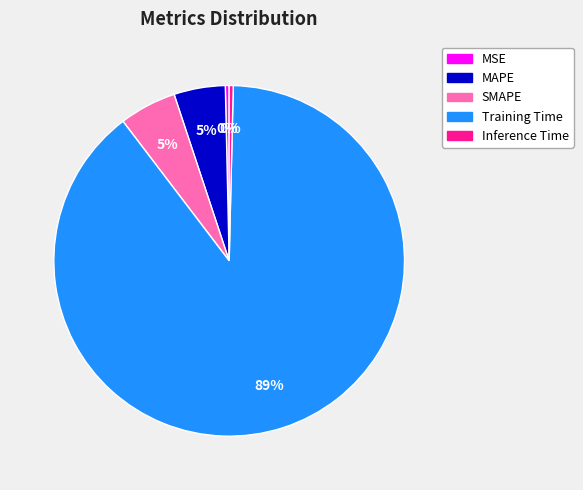

Does any single category account for the majority?

Yes